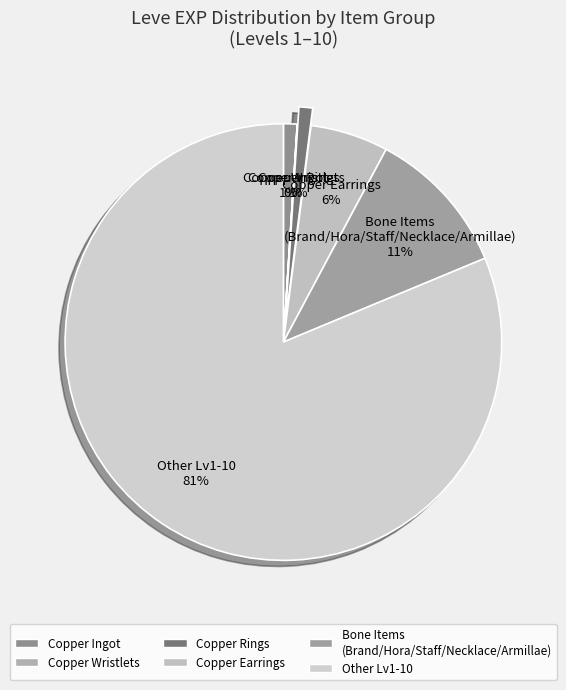

Combined, do Copper Earrings and Copper Ingot account for over 50%?

No